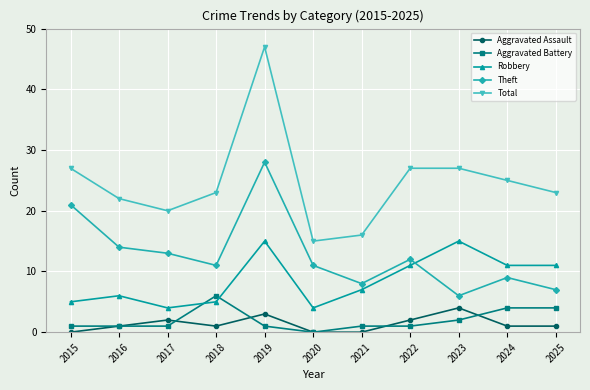

True or false: Theft and Aggravated Battery cross at least once.

False